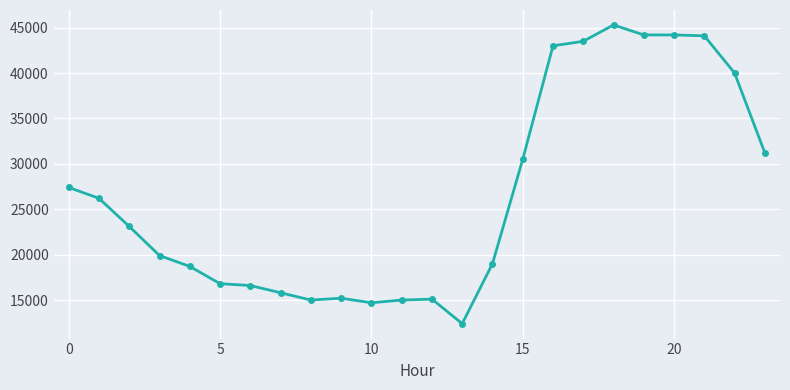

What is the sum of all values?

636900